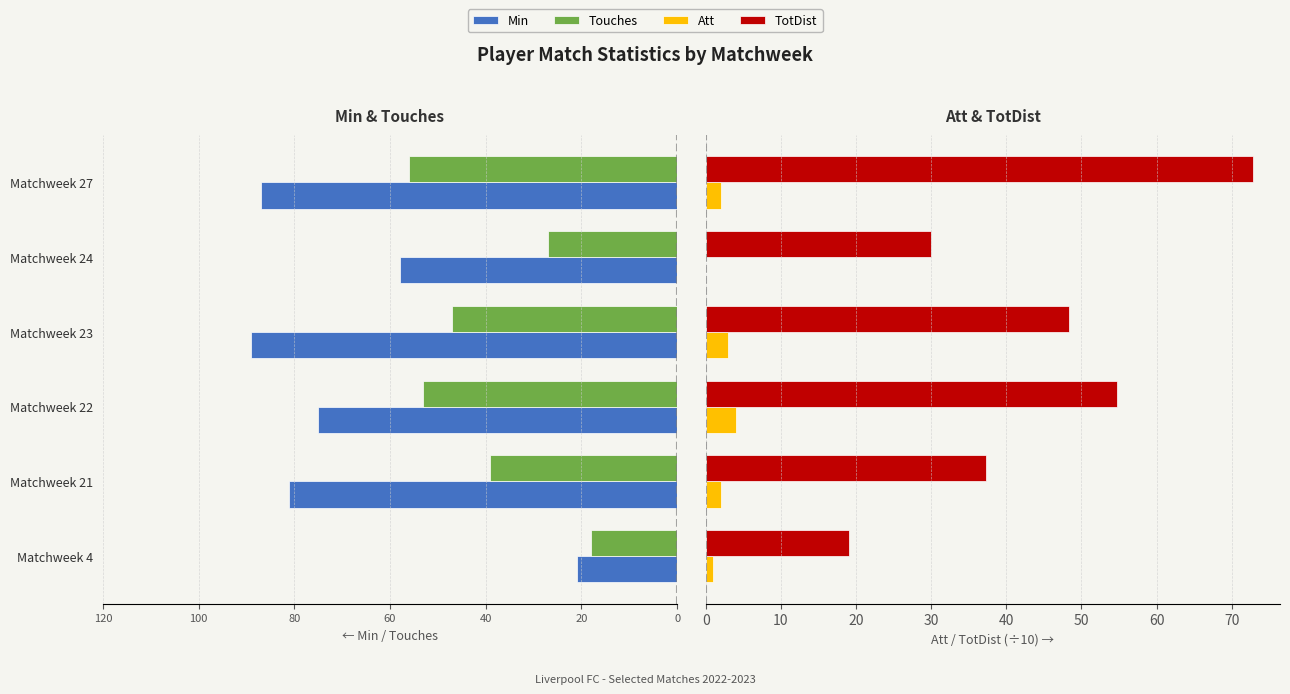

The Min series shows -30.1 at Matchweek 4. True or false?

False